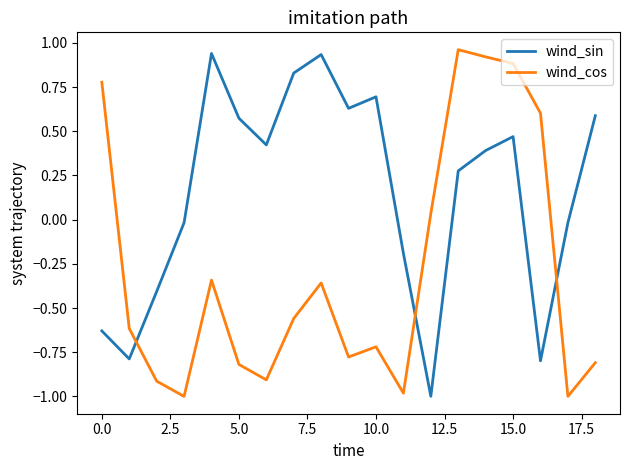

What is the smallest value displayed?

-1.0